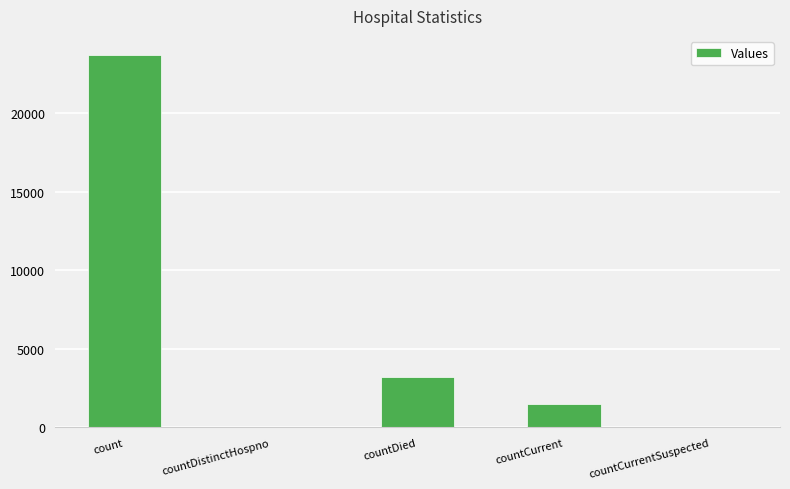

The chart shows a value of 1498 at countCurrent. True or false?

True